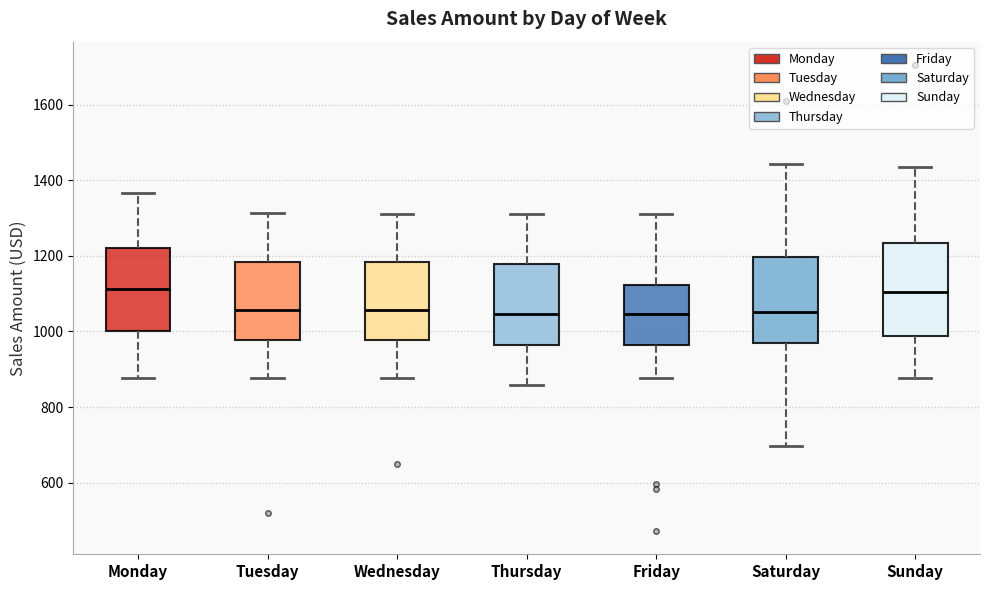

Reading left to right, transcribe this box plot: for each box, give where its median line is, the range the box spans, and where its two whiskers end, as read against the y-axis. The values are not printed on the chart, so give them approximately, as read against the axis.

Monday: median 1120, box 1000 to 1220, whiskers 880 to 1360
Tuesday: median 1060, box 980 to 1180, whiskers 880 to 1320
Wednesday: median 1060, box 980 to 1180, whiskers 880 to 1320
Thursday: median 1040, box 960 to 1180, whiskers 860 to 1320
Friday: median 1040, box 960 to 1120, whiskers 880 to 1320
Saturday: median 1060, box 960 to 1200, whiskers 700 to 1440
Sunday: median 1100, box 980 to 1240, whiskers 880 to 1440